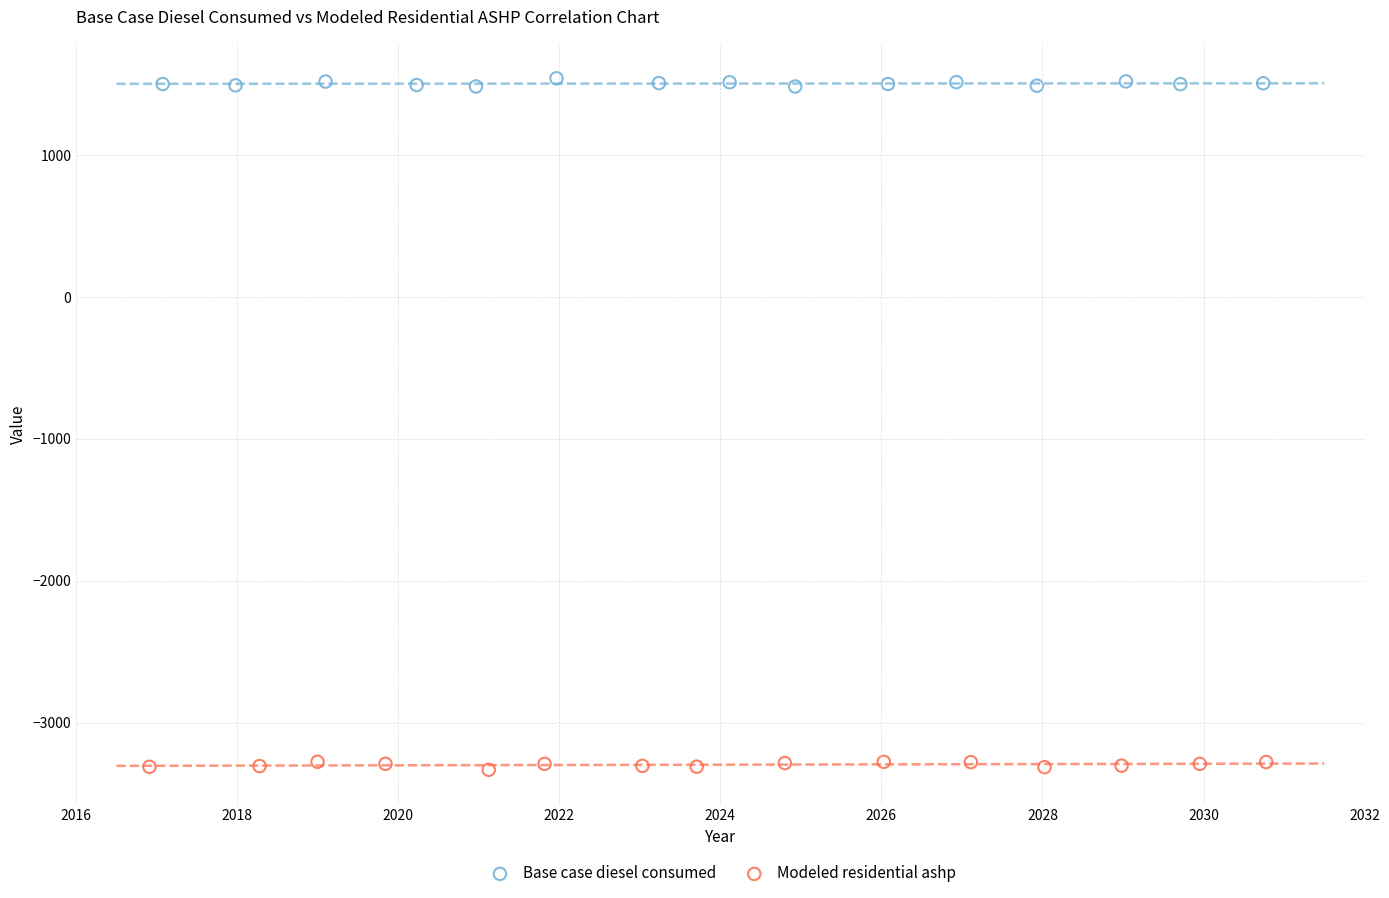

Which series reaches the minimum Y coordinate?

Modeled residential ashp